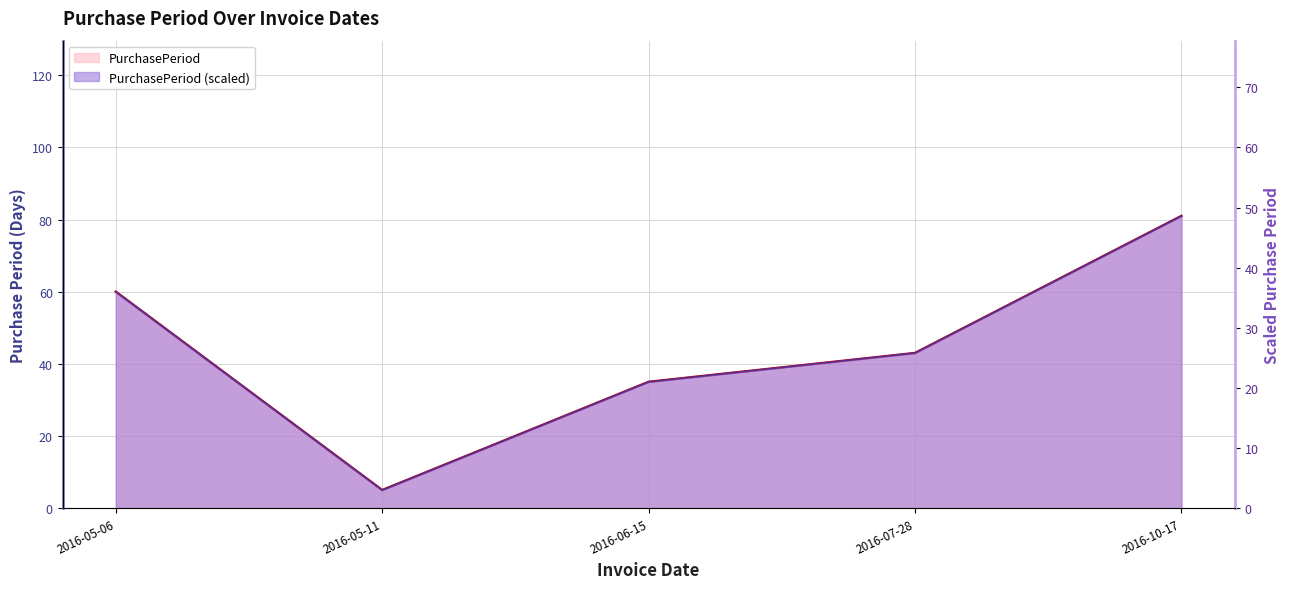

True or false: the data has more than 0 interior local peaks.

False